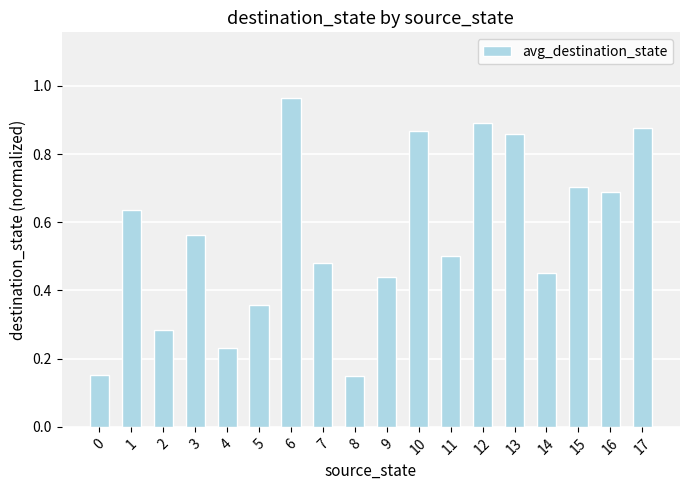

How many bars are there in total?

18